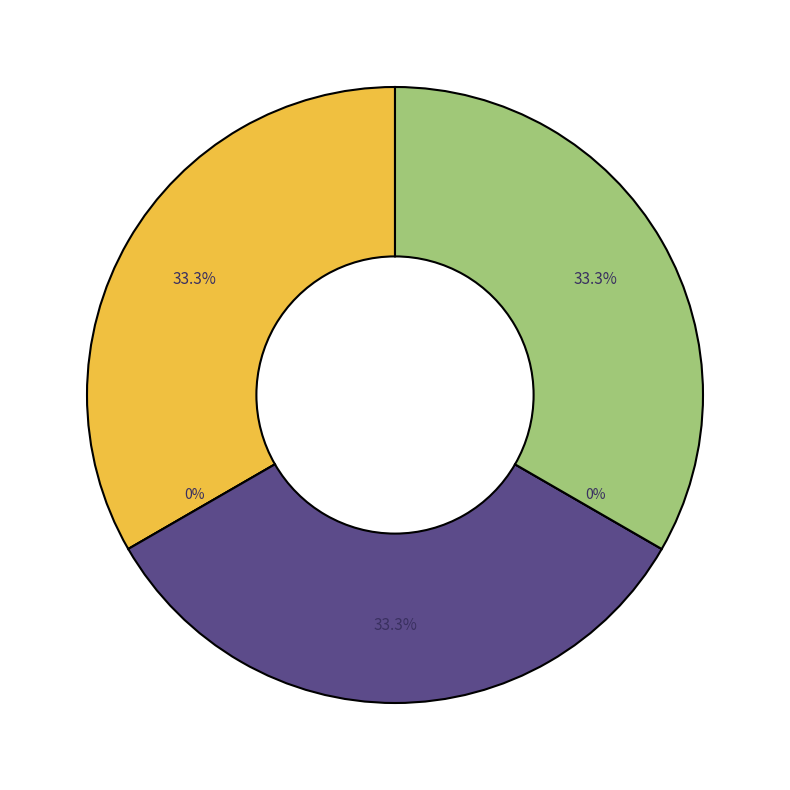

Is there a majority slice in this chart?

No